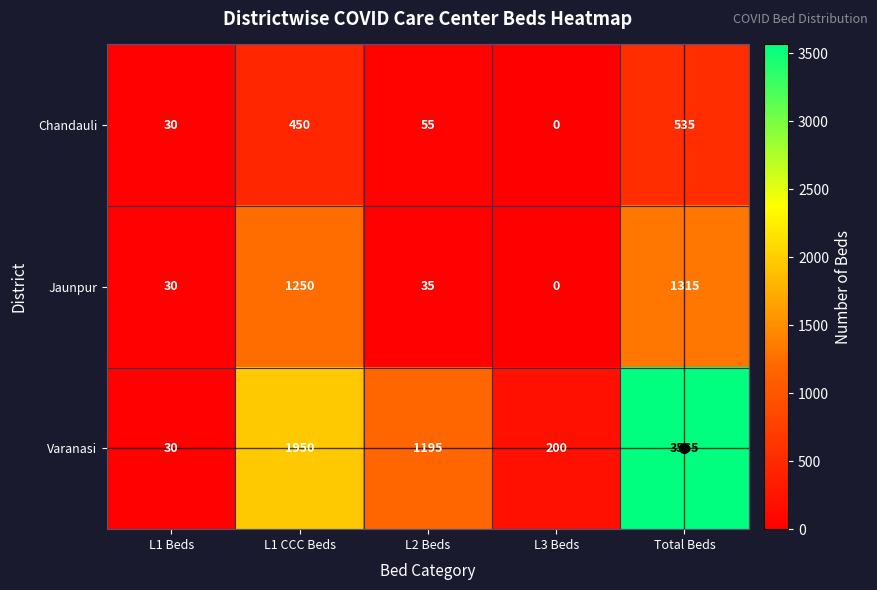

What is the maximum value shown in the chart?

3565